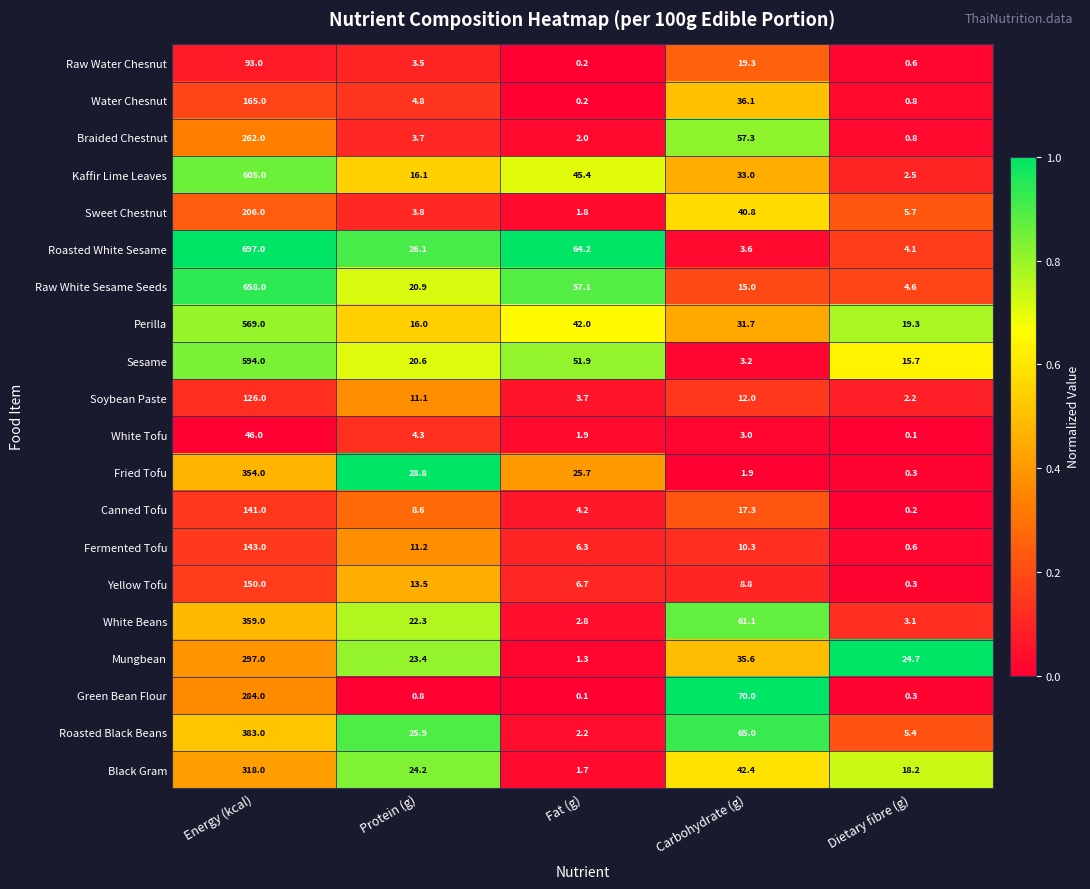

What is the sum of all Kaffir Lime Leaves values?

702.0